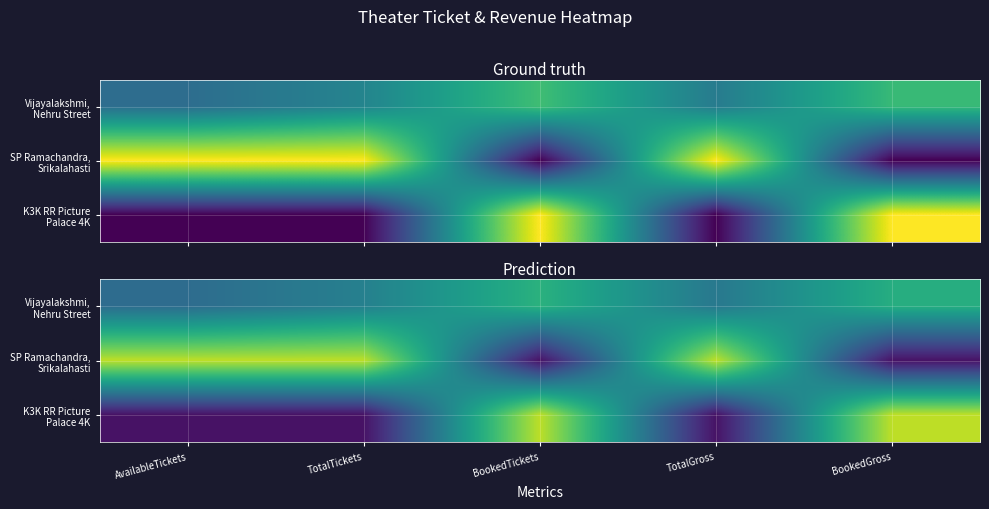

Is it true that K3K RR Picture Palace 4K equals 0.1 at AvailableTickets?

True